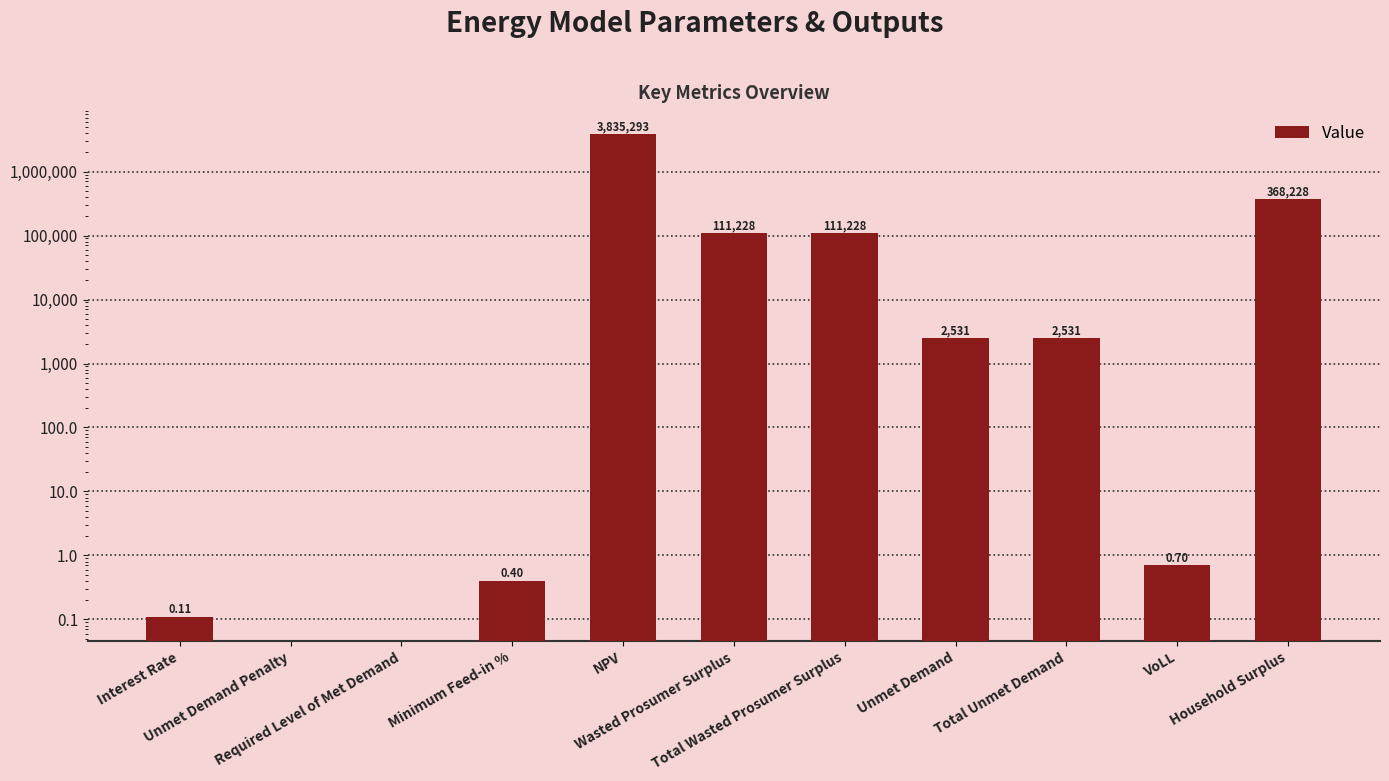

What position from the left is Minimum Feed-in %?

4